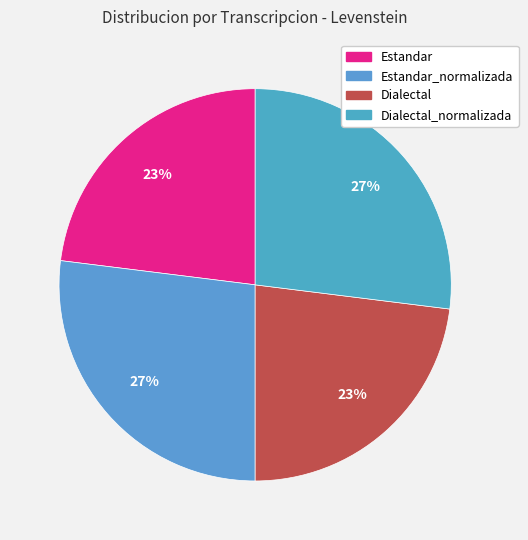

Does any single category account for the majority?

No